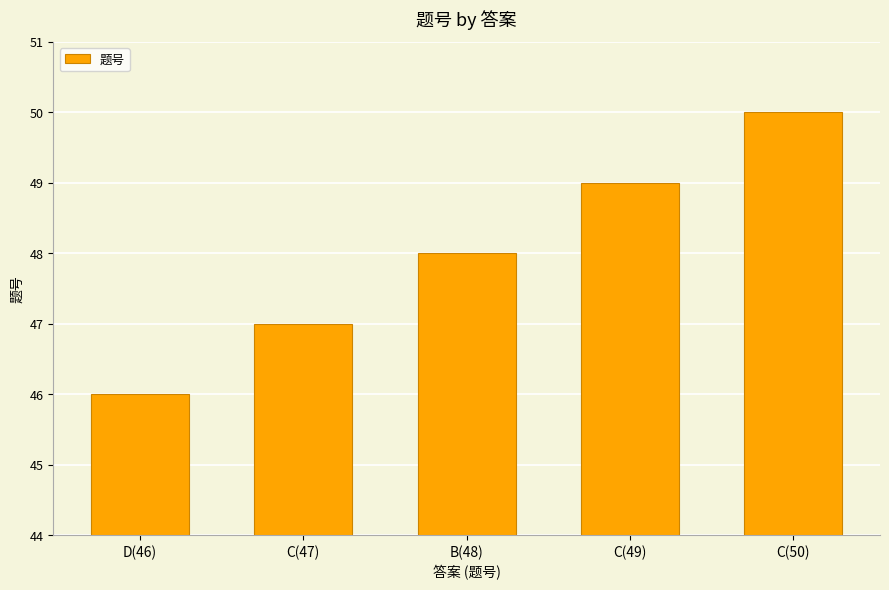

True or false: the data shows 49 at C(49).

True